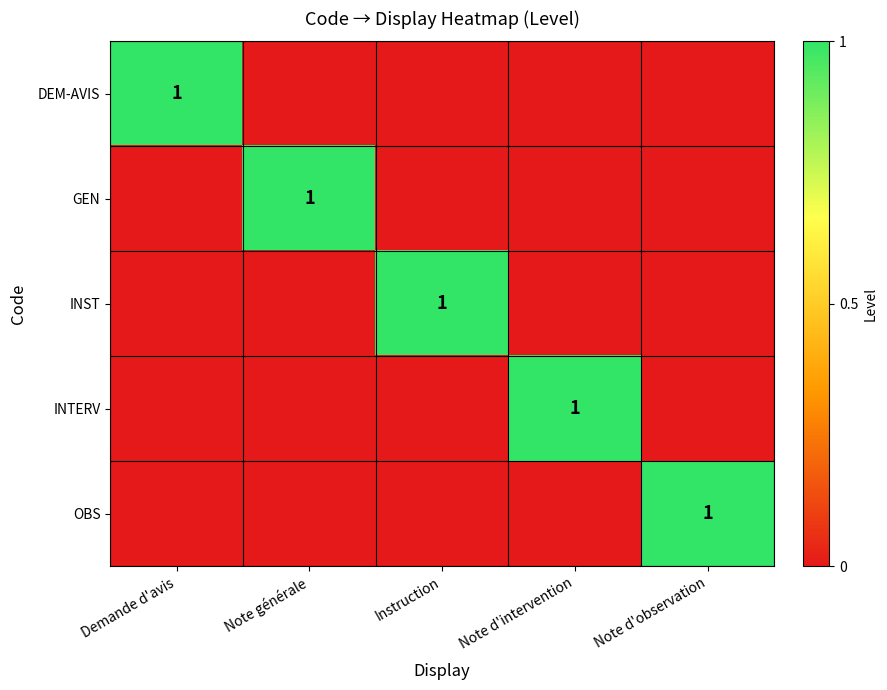

Is it true that INTERV equals 1 at Note d'intervention?

True